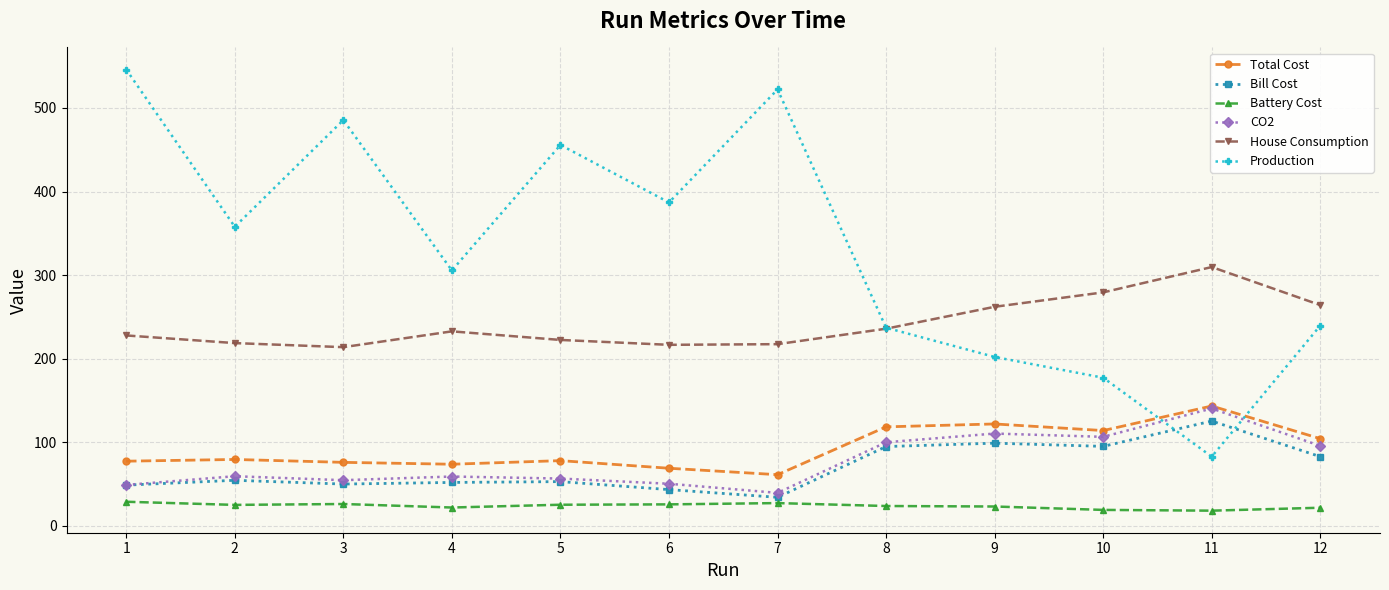

What is the approximate value of CO2 at 9?

110.3